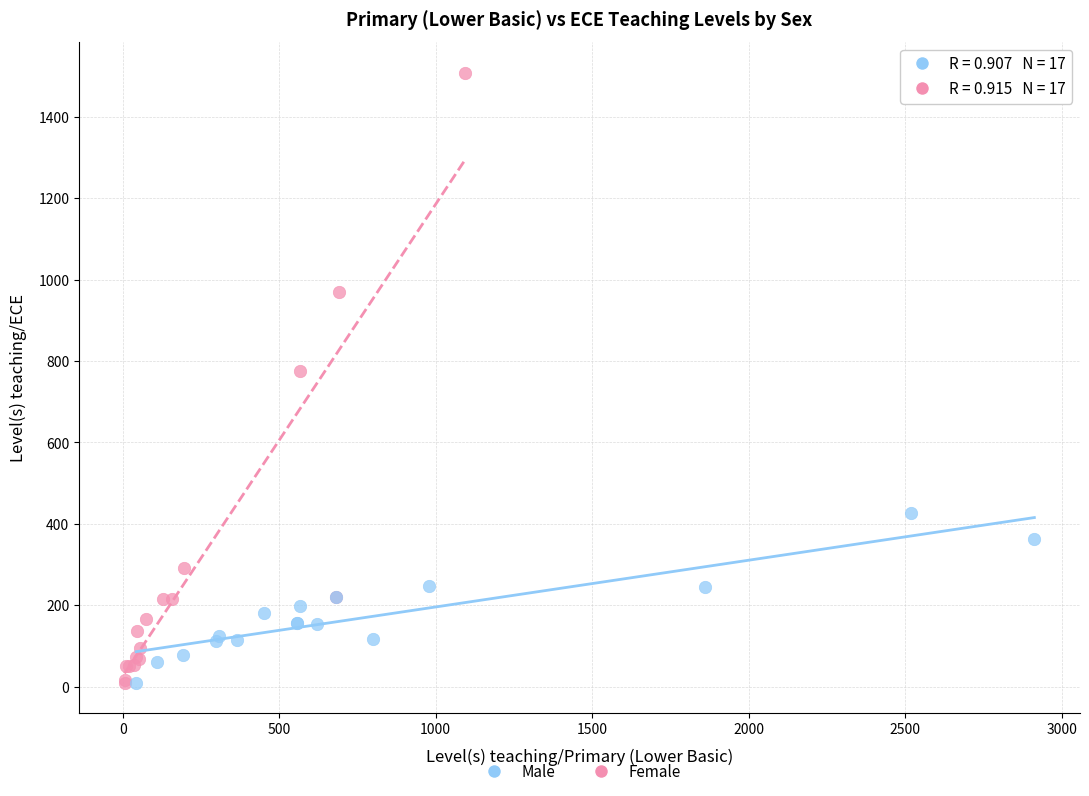

Which series has the widest spread of Y values?

Female